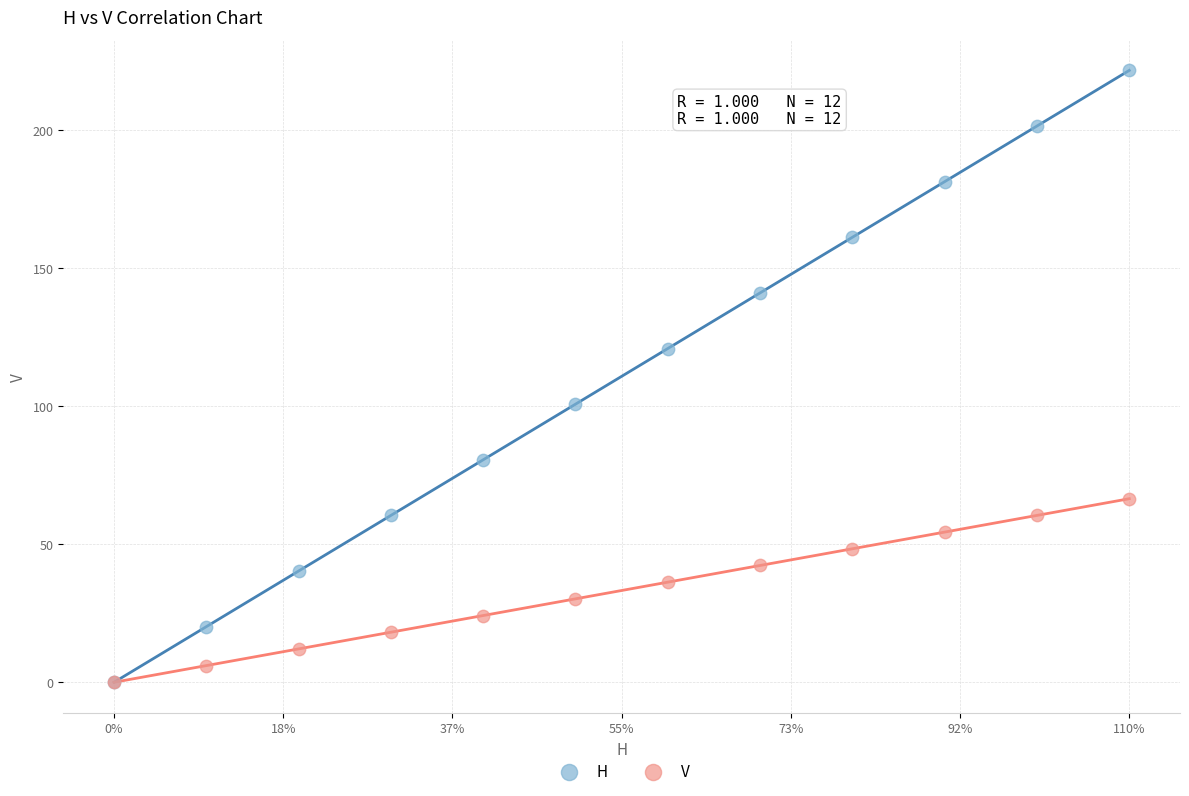

What are all the series names shown in the legend?

H, V